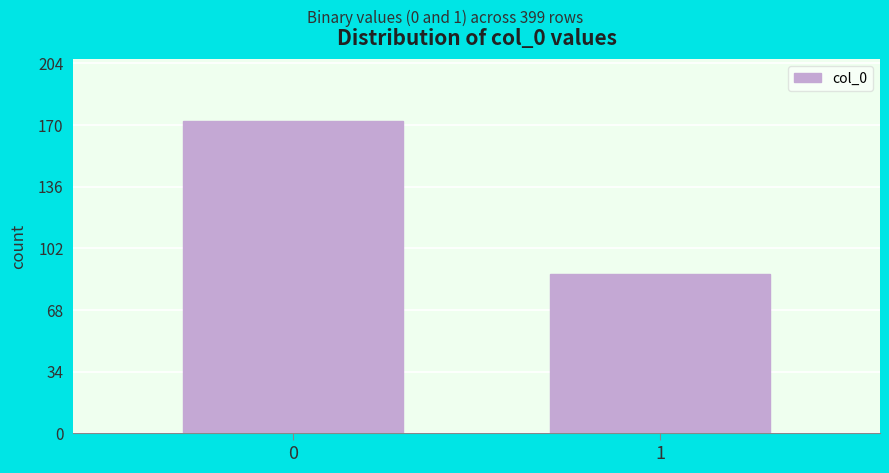

Reading right to left, what are all the values shown in this chart?

88	172